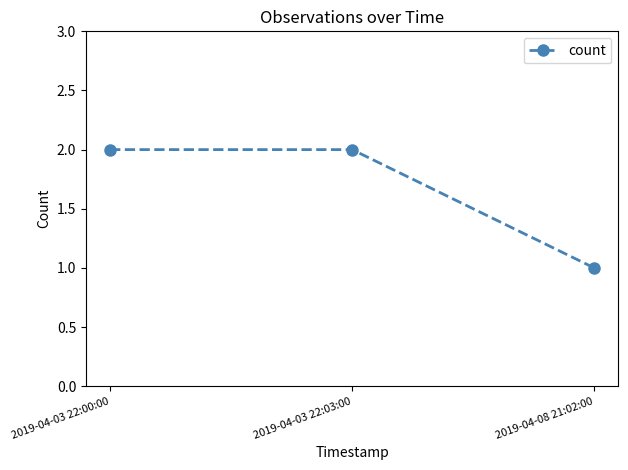

What is the difference between the maximum and minimum values?

1